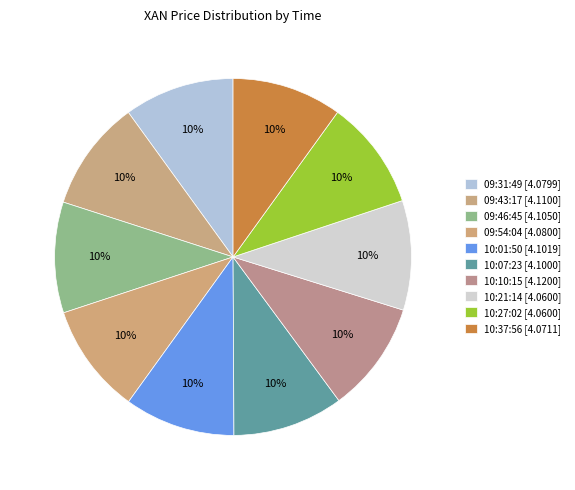

How many segments does this pie chart have?

10